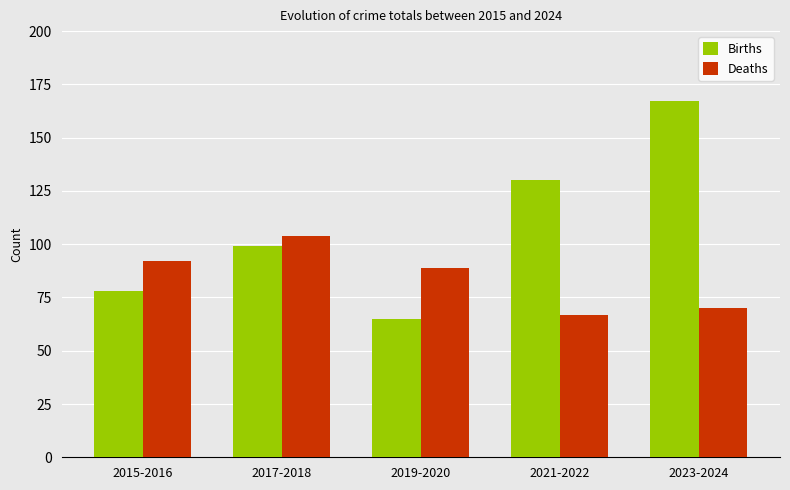

Reading left to right, extract all data points from this chart.

Births: 78	99	65	130	167
Deaths: 92	104	89	67	70